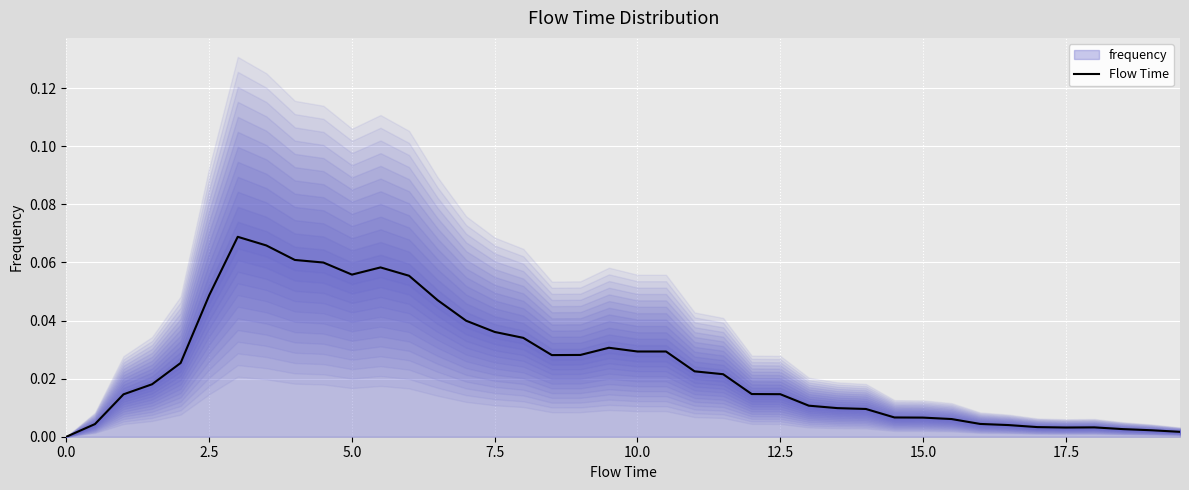

Is it true that Flow Time equals 0.1 at 7.5?

False